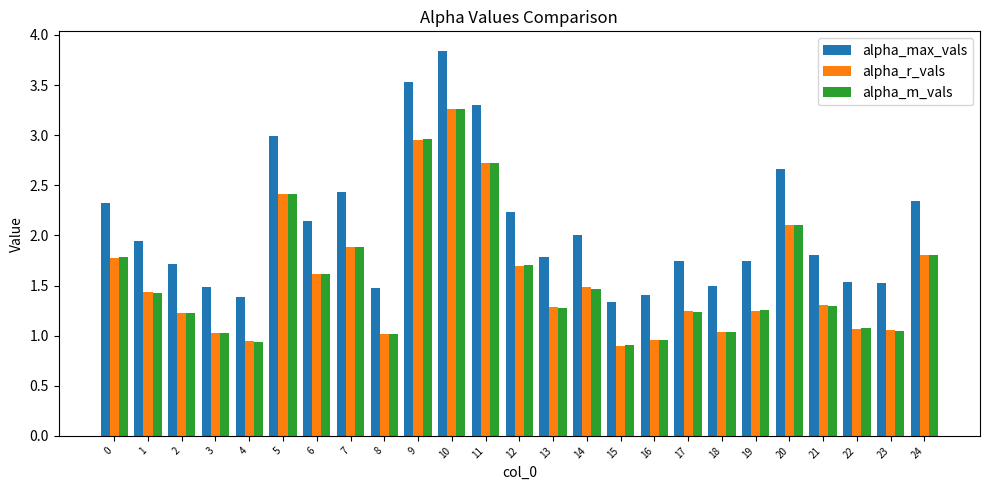

True or false: alpha_r_vals has a value of 3.3 at 10.

True